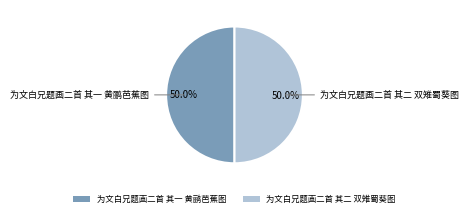

The 为文白兄题画二首 其一 黄鹂芭蕉图 slice represents 50% of the pie. True or false?

True